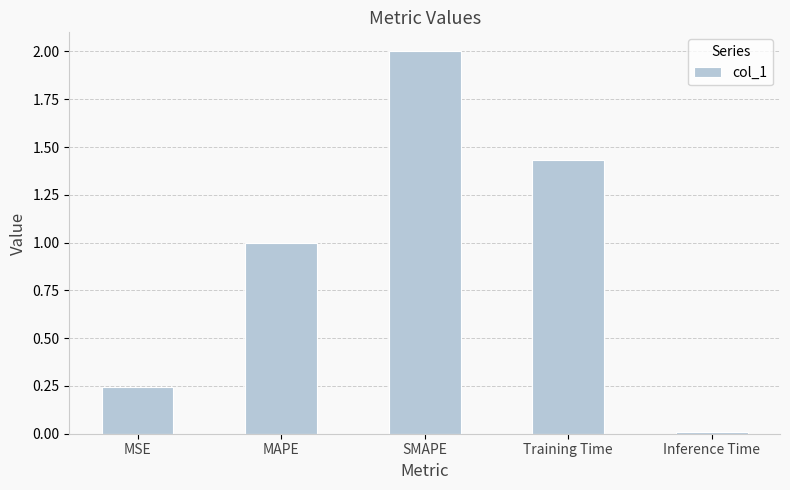

Are the bars grouped side by side (vs. stacked)?

No